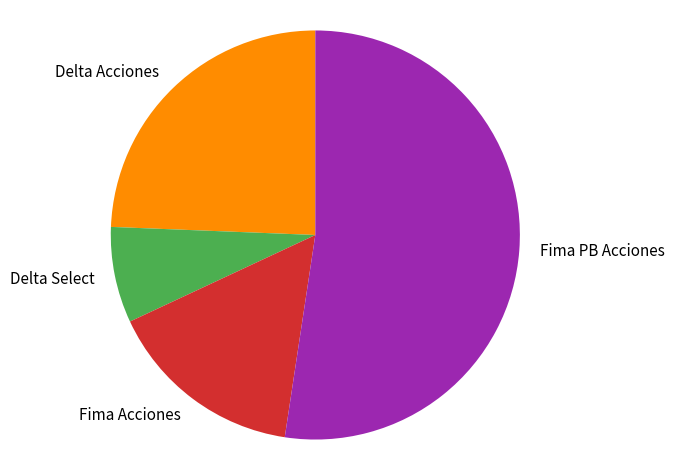

Is it true that Fima Acciones is 22% of the pie?

False